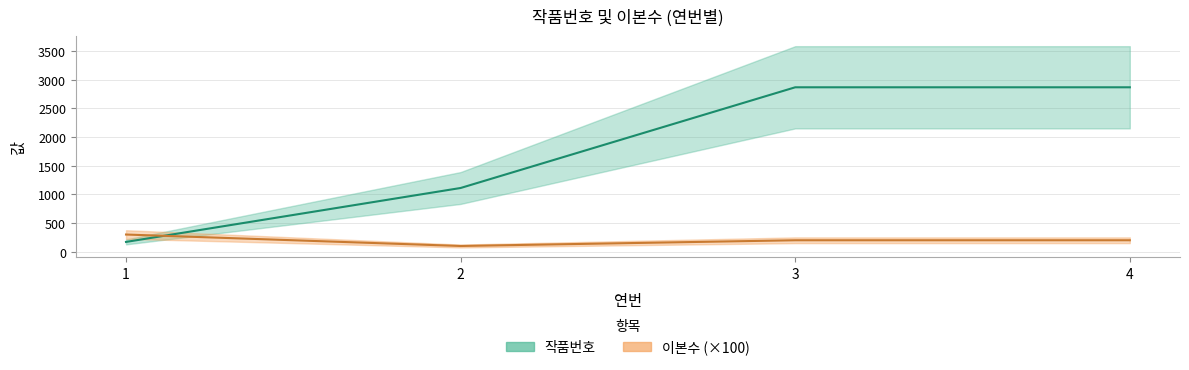

What is the maximum value shown in the chart?

2869